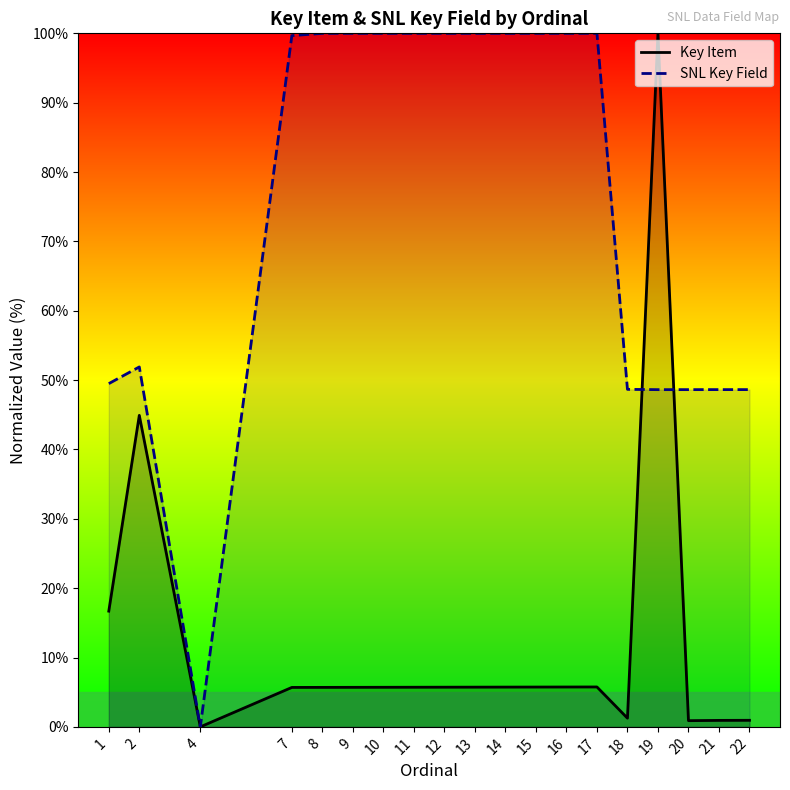

What is the sum of the SNL Key Field values at 11 and 8?

200.0